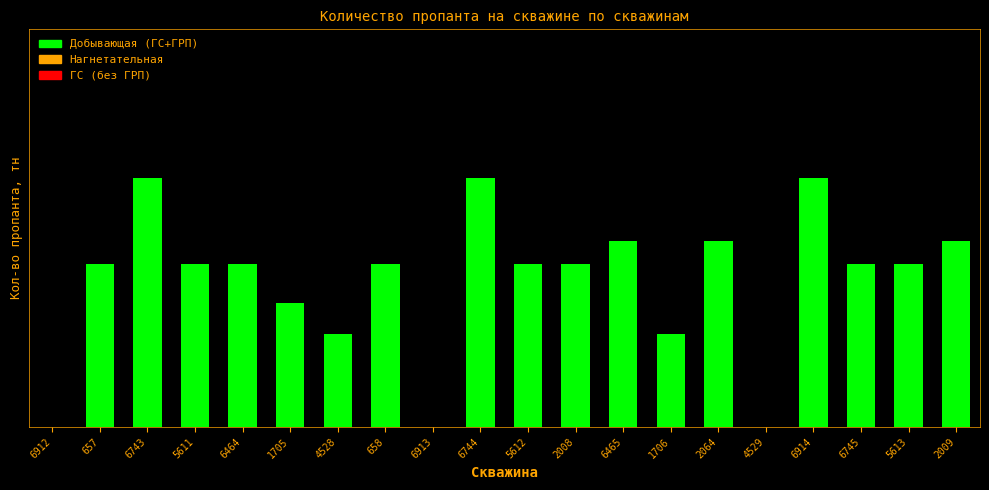

Are the bars grouped side by side (vs. stacked)?

No